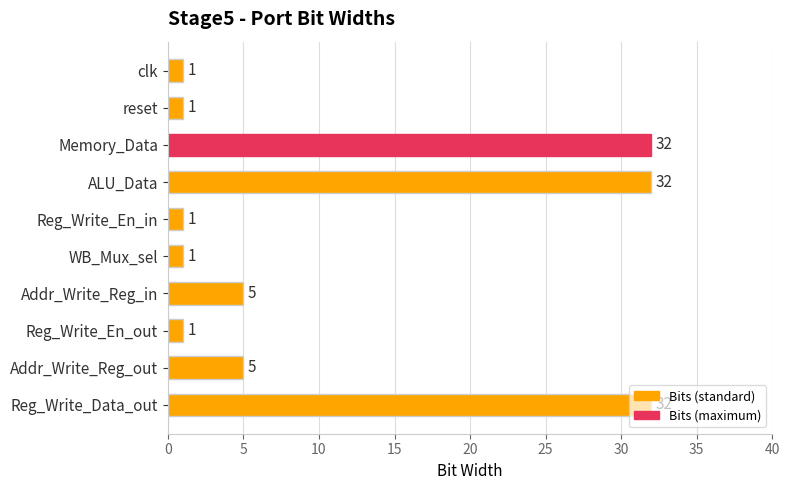

How many distinct data groups are displayed?

1